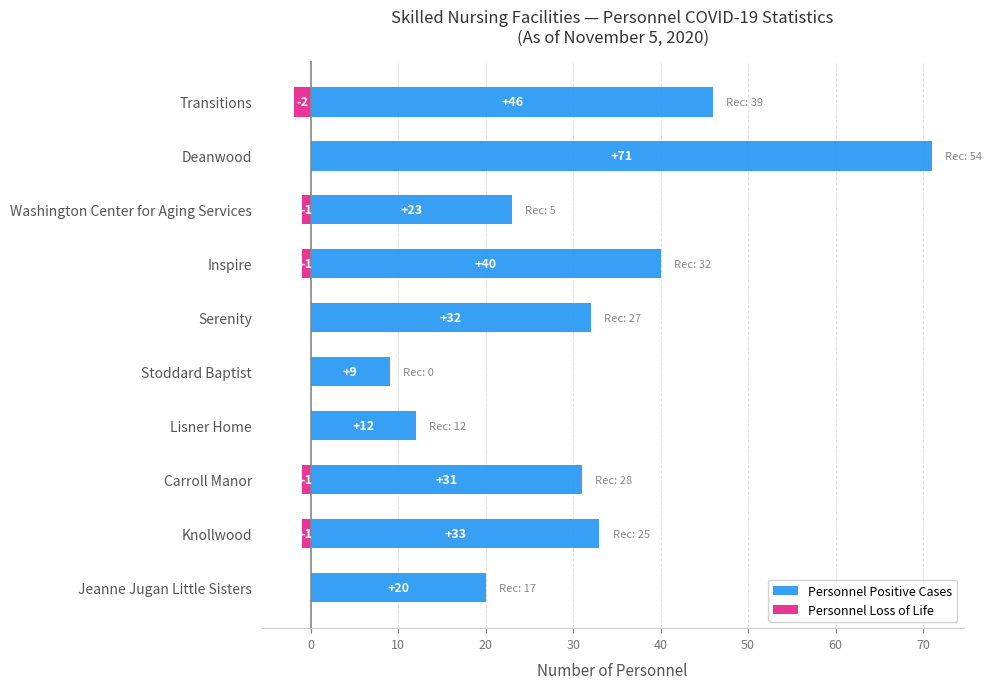

List the series in order of their peak value, highest first.

Personnel Positive Cases, Personnel Loss of Life